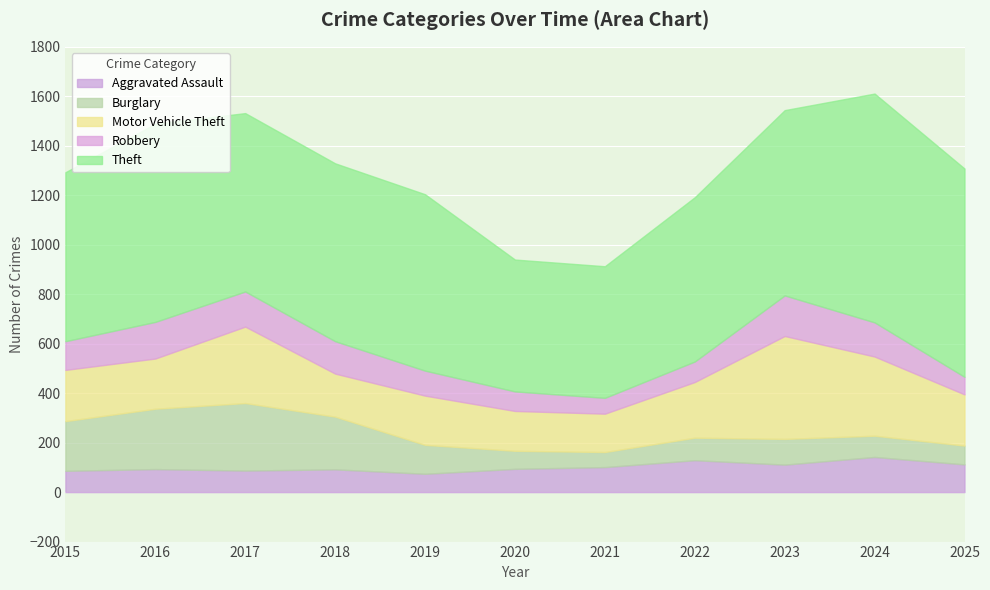

What value does the Robbery series have at 2018, to the nearest 50?

150